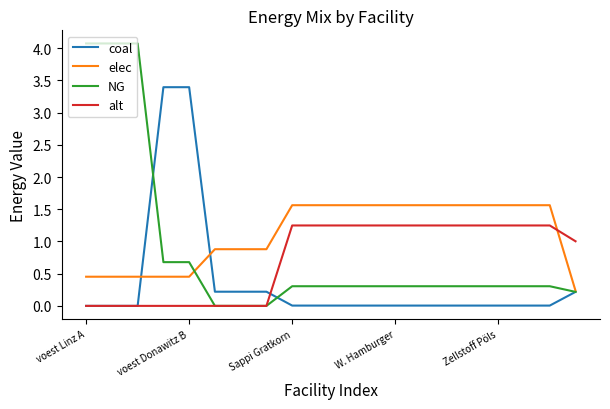

What is the highest value of the NG series?

4.1